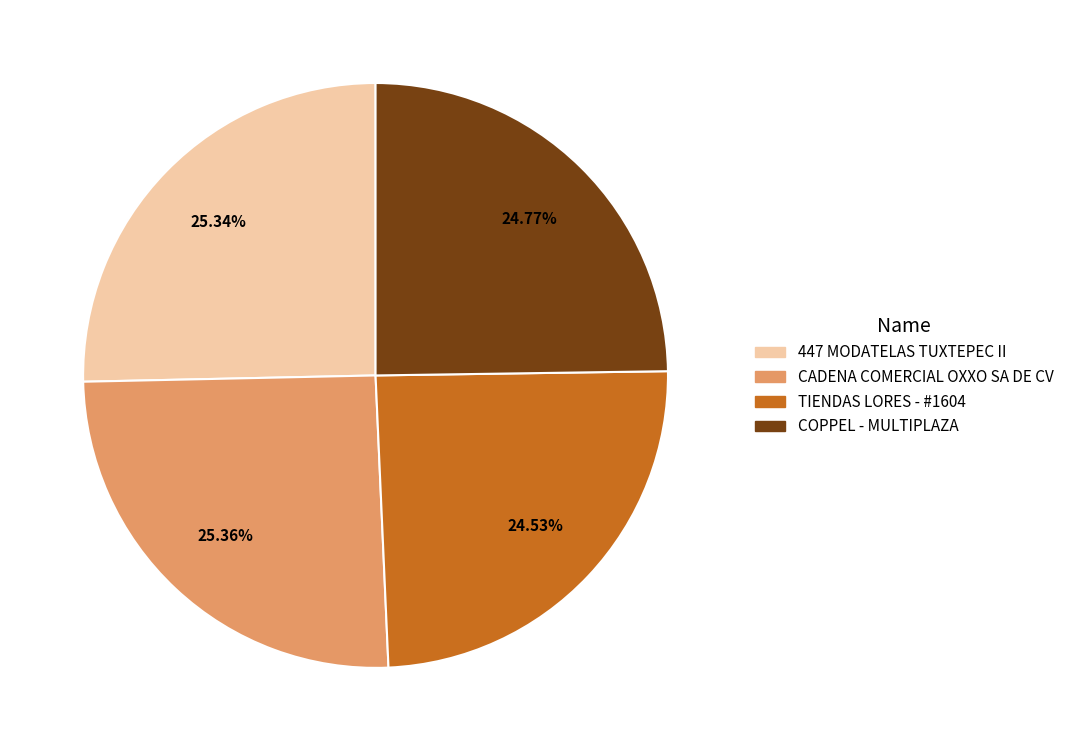

Is there a majority slice in this chart?

No